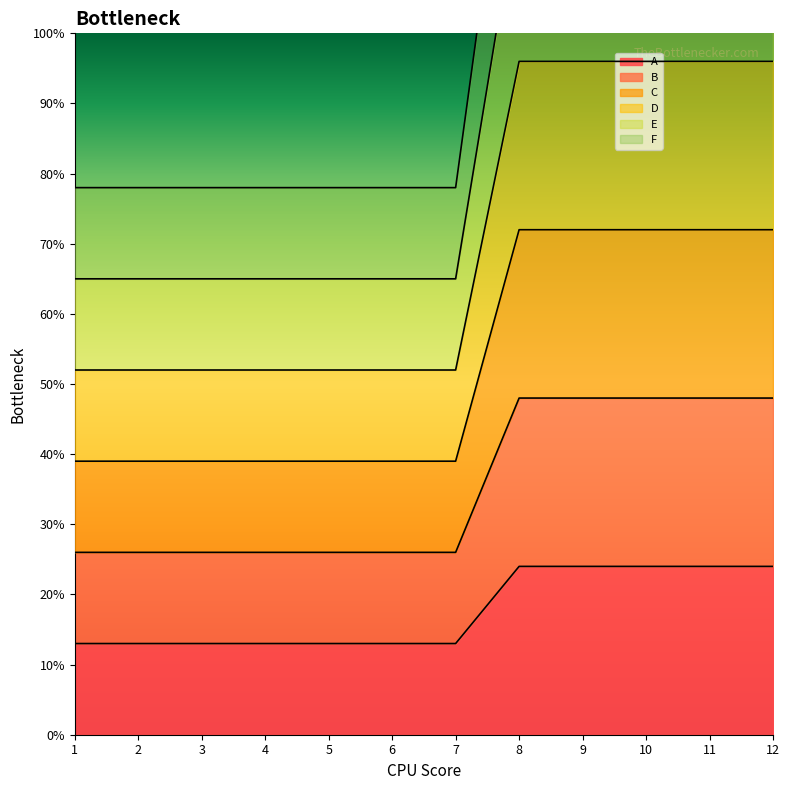

What is the difference between the second highest and minimum values in the C series?

33